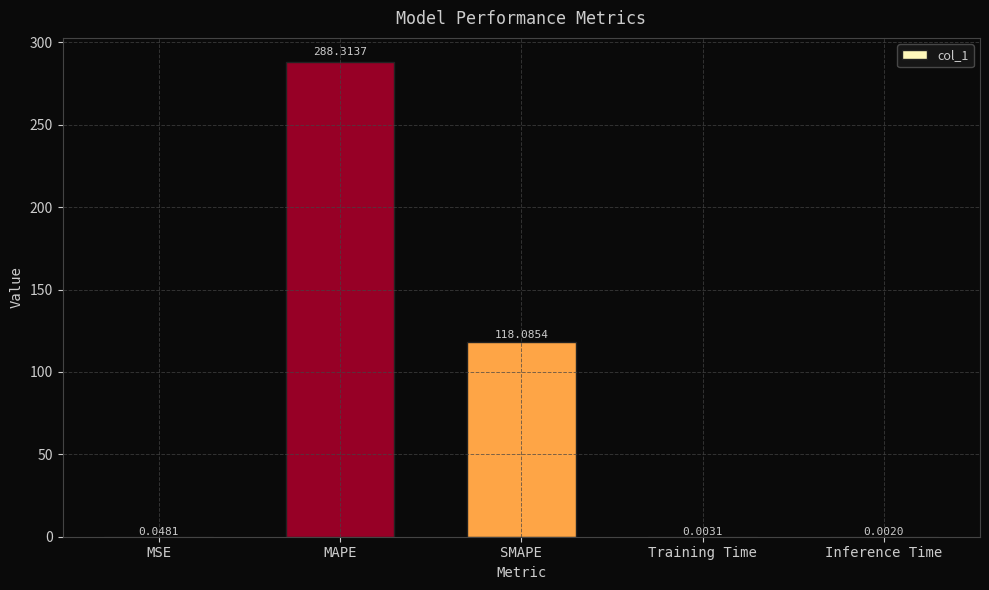

Which has a higher value, MAPE or MSE?

MAPE